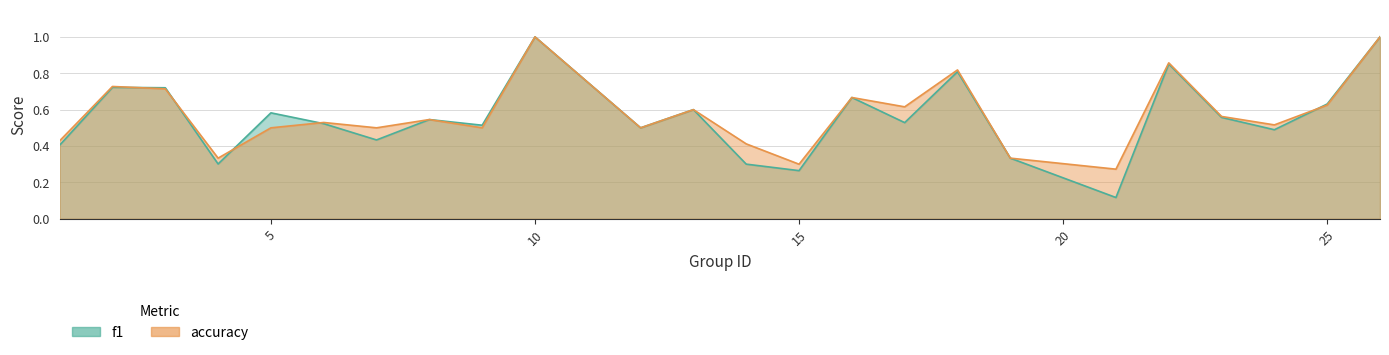

At how many categories does at least one series exceed 0?

24